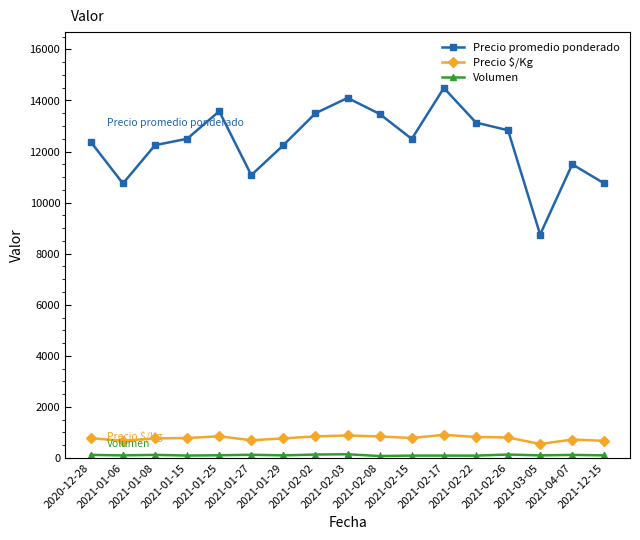

Which series has the largest total across all categories?

Precio promedio ponderado